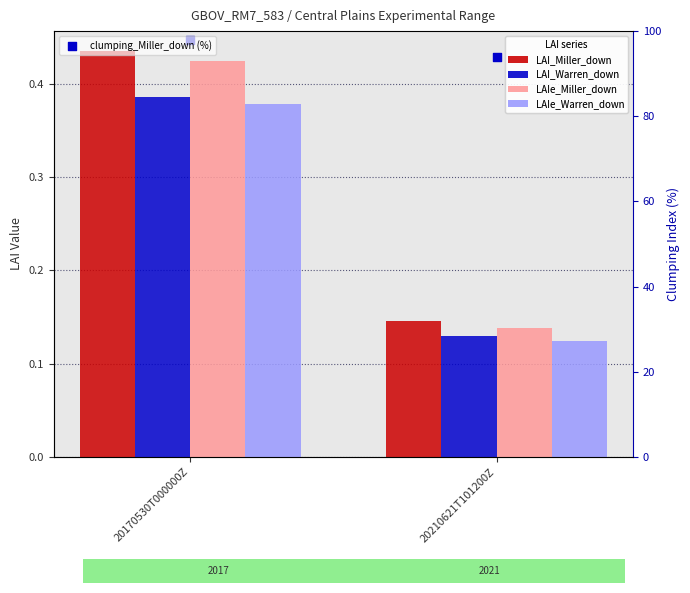

Which series reaches the maximum Y coordinate?

clumping_Miller_down (%)